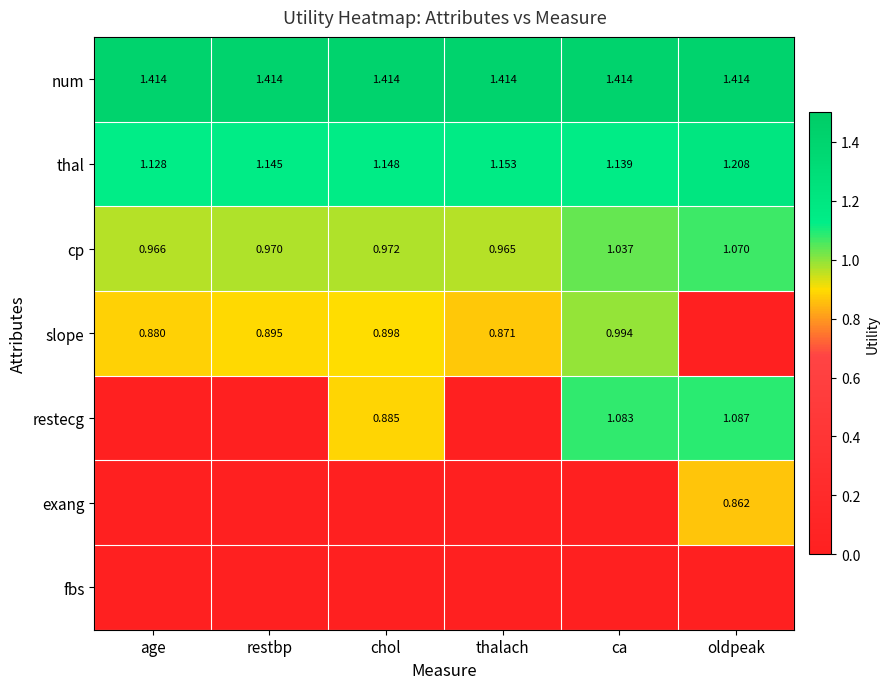

At which label is cp closest to 1?

chol